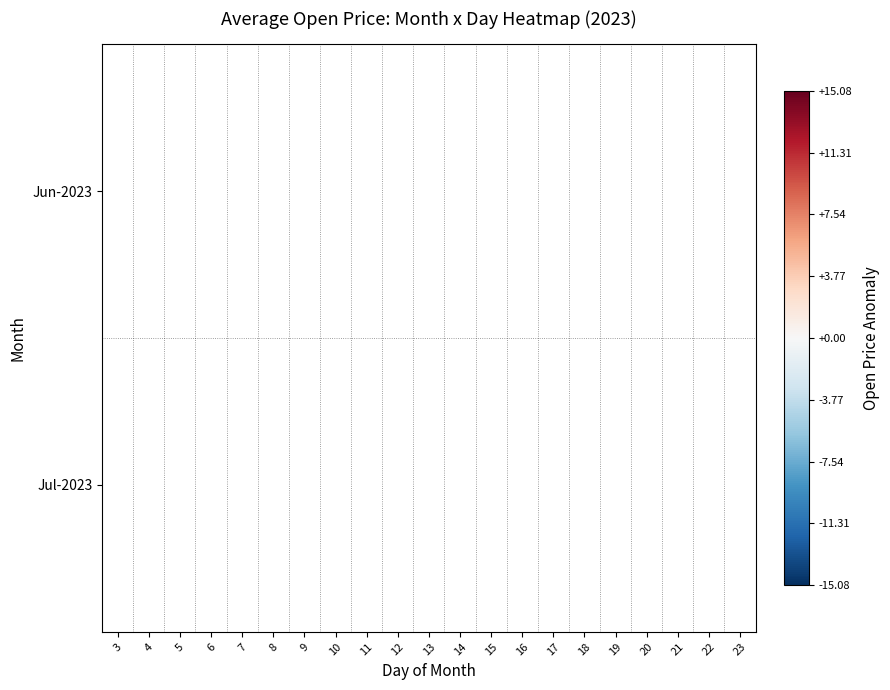

The Jul-2023 series shows 1.5 at 5. True or false?

False